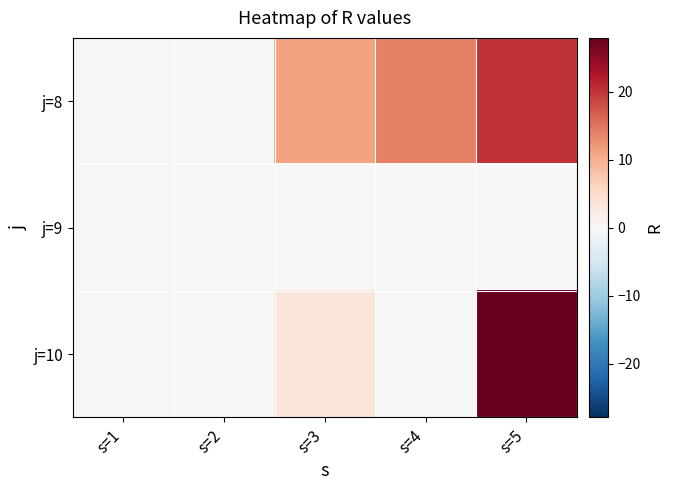

At how many categories does at least one series exceed 25?

1